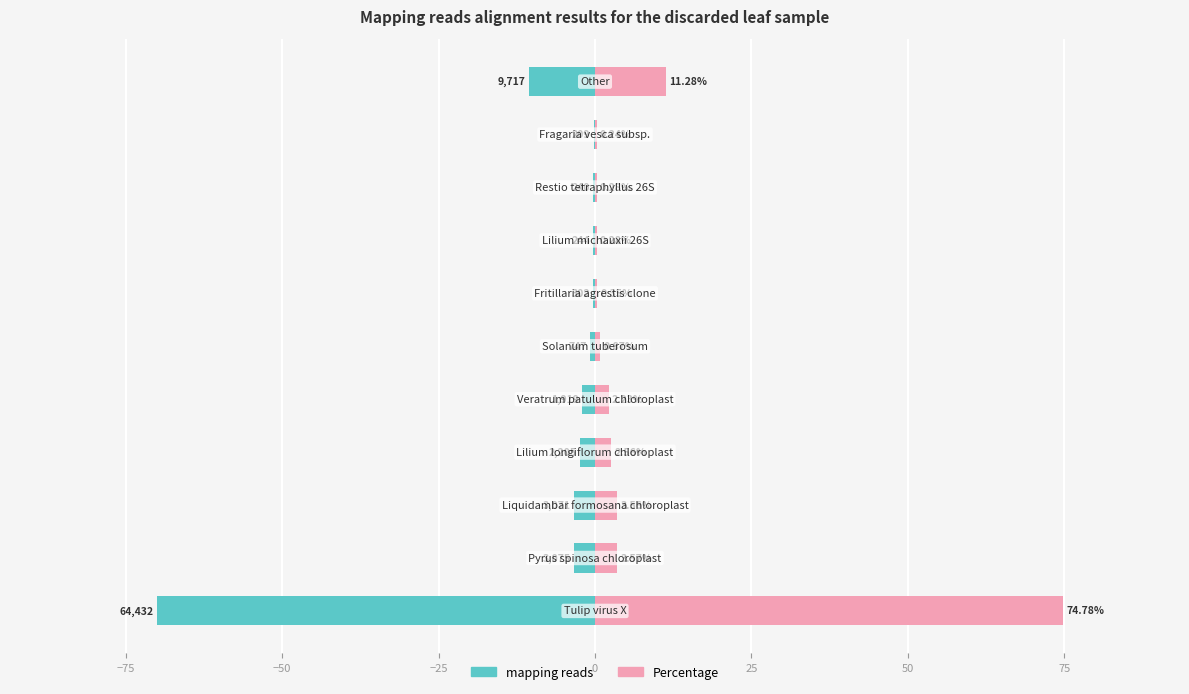

What is the difference between the maximum and minimum values in the Percentage series?

74.5